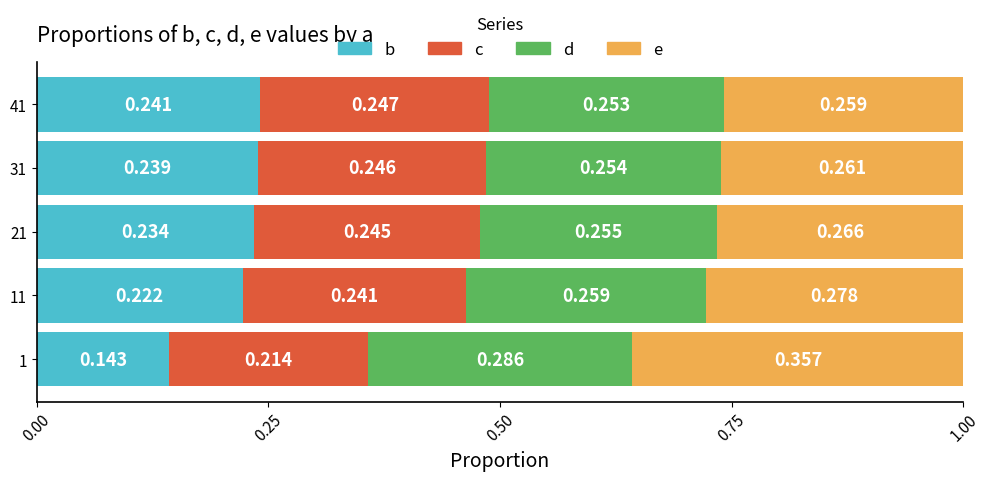

What are all the series names shown in the legend?

b, c, d, e